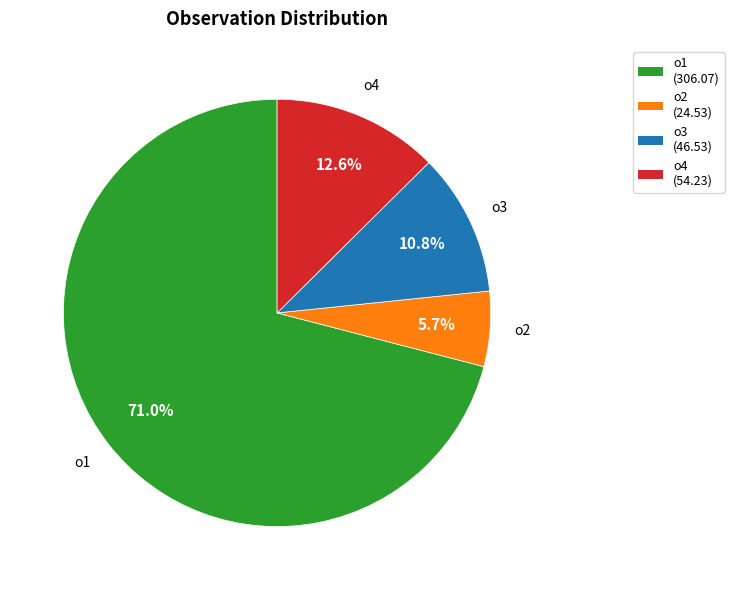

True or false: o3 accounts for 11% of the total.

True